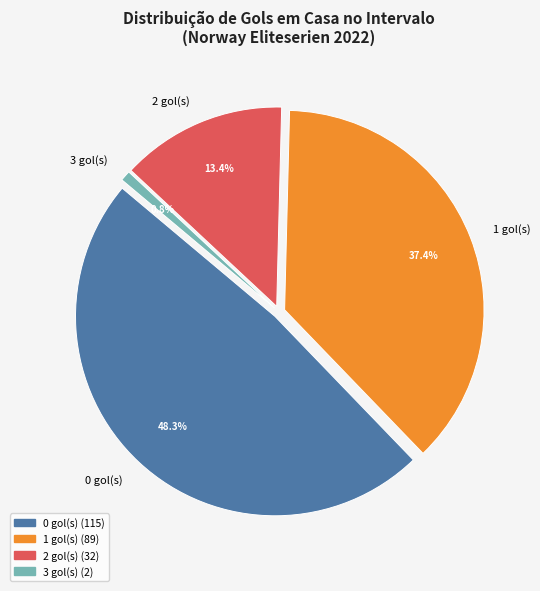

Count the number of slices in the pie.

6